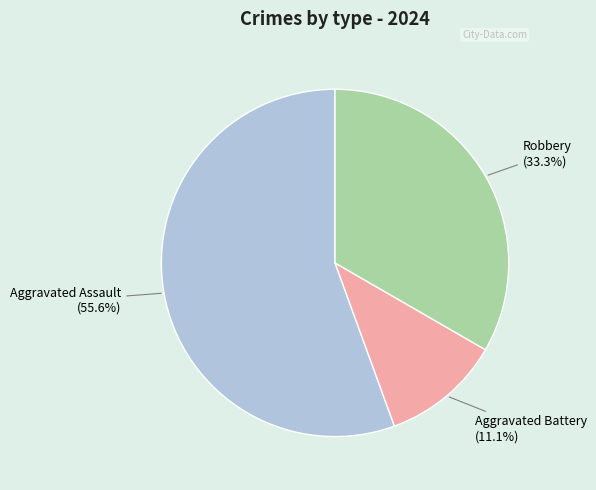

What is the total percentage of Robbery and Aggravated Battery?

44.4%